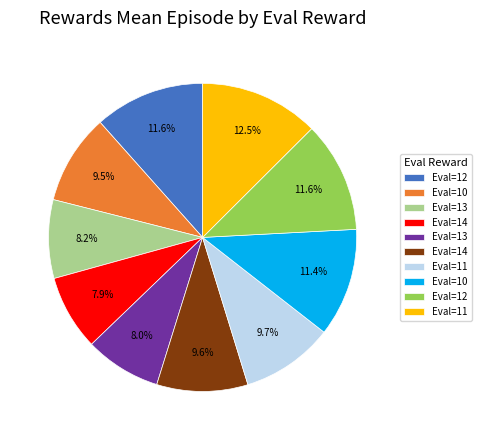

Is there a majority slice in this chart?

No